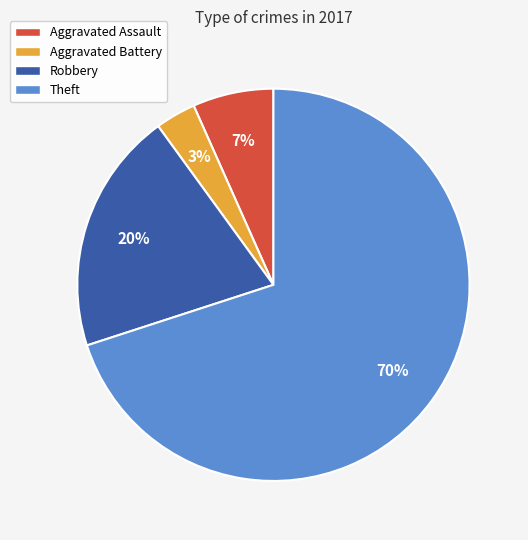

Which slice represents more than half of the pie?

Theft